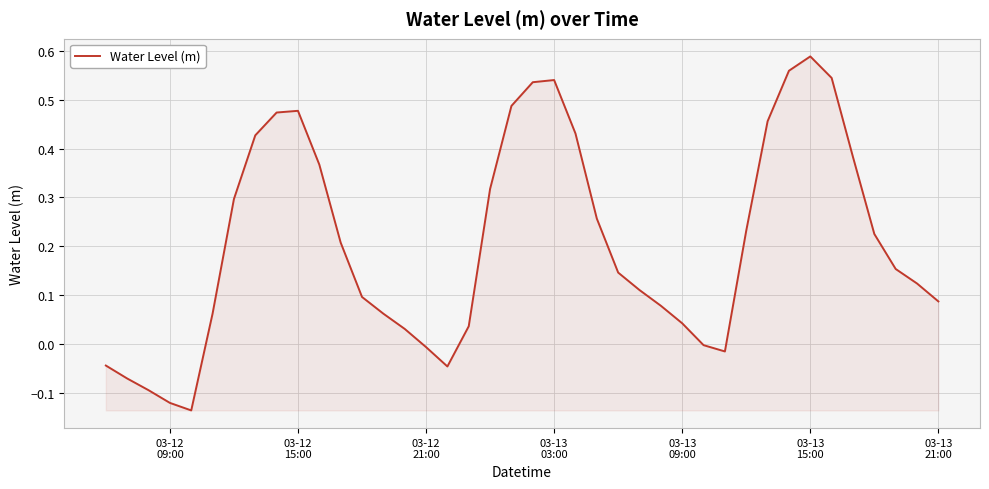

What is the sum of all values?

8.3